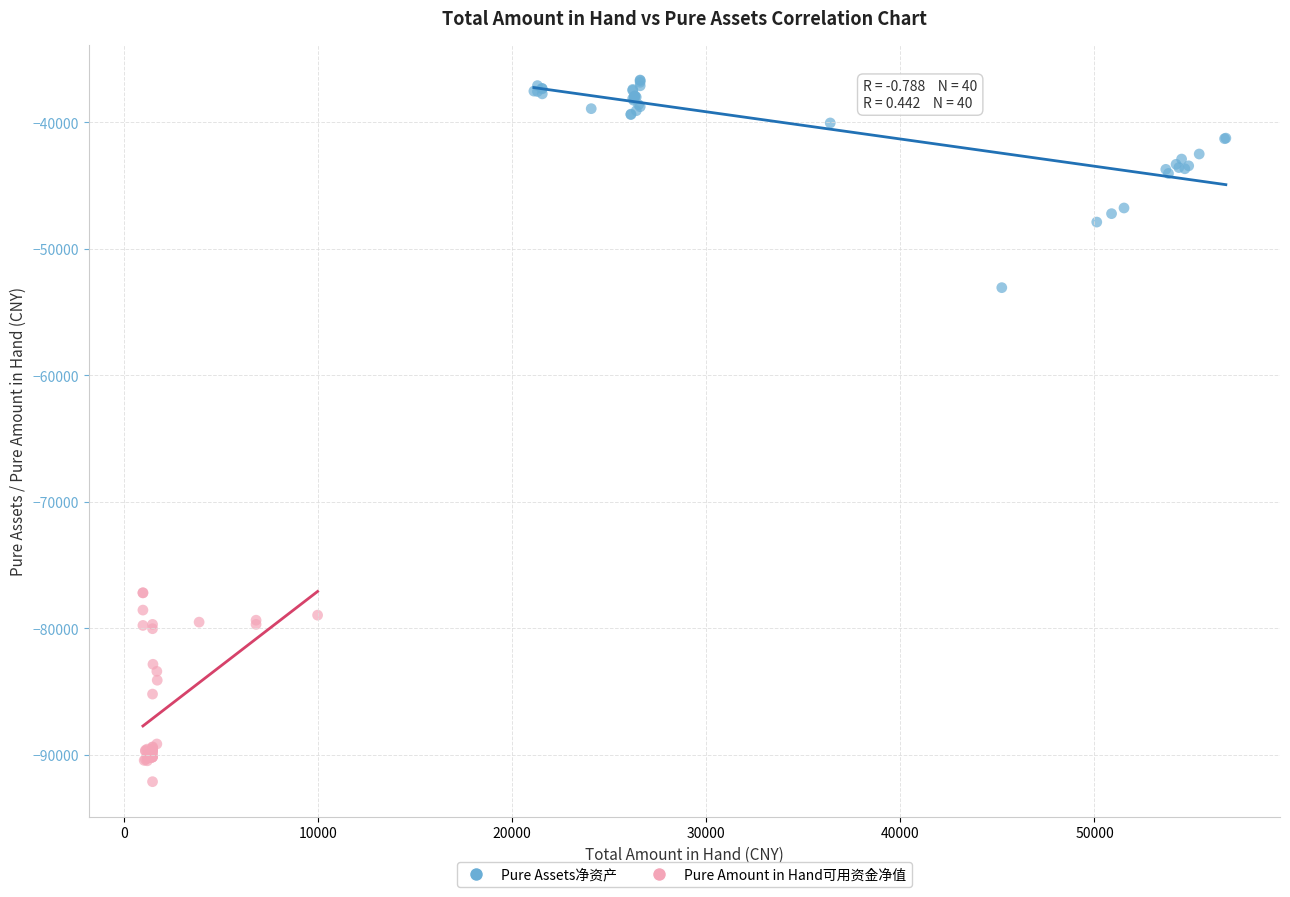

What are all the series names shown in the legend?

Pure Assets净资产, Pure Amount in Hand可用资金净值